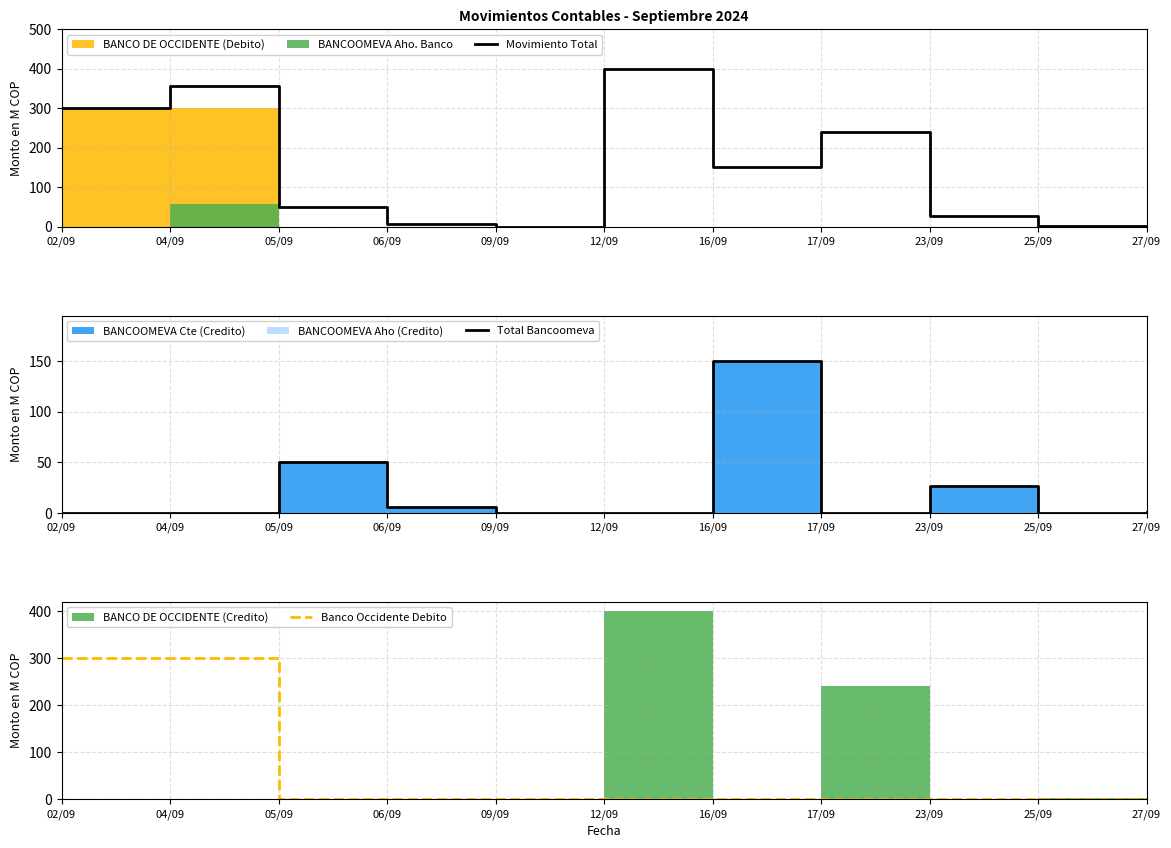

Reading left to right, transcribe all the data shown in this chart.

Movimiento Total: 02/09=300.0	04/09=356.6	05/09=50.0	06/09=5.8	09/09=0.4	12/09=400.0	16/09=150.0	17/09=240.1	23/09=26.2	25/09=1.9	27/09=0.8
Total Bancoomeva: 02/09=0.0	04/09=0.4	05/09=50.0	06/09=5.8	09/09=0.0	12/09=0.0	16/09=150.0	17/09=0.0	23/09=26.2	25/09=0.0	27/09=0.8
Banco Occidente Debito: 02/09=300.0	04/09=300.0	05/09=0.0	06/09=0.0	09/09=0.4	12/09=0.0	16/09=0.0	17/09=0.0	23/09=0.0	25/09=0.0	27/09=0.0